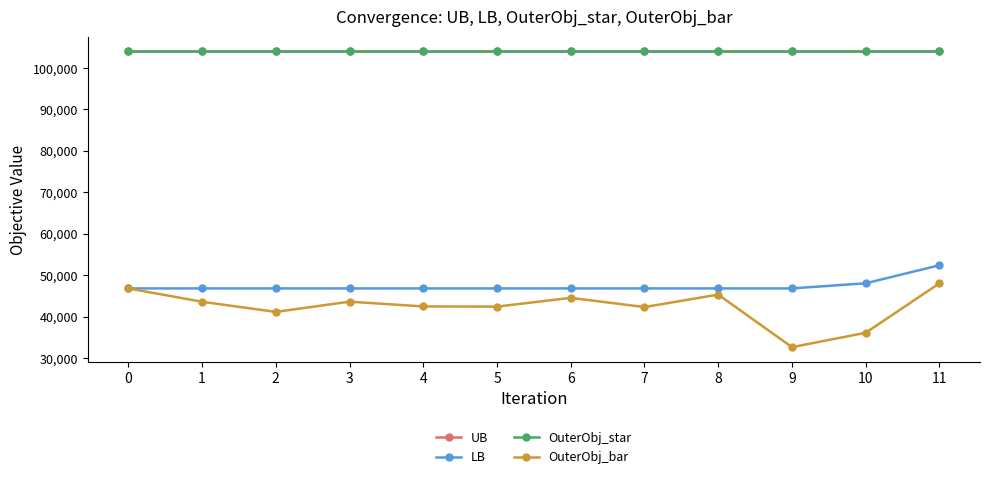

True or false: OuterObj_bar and OuterObj_star cross at least once.

False